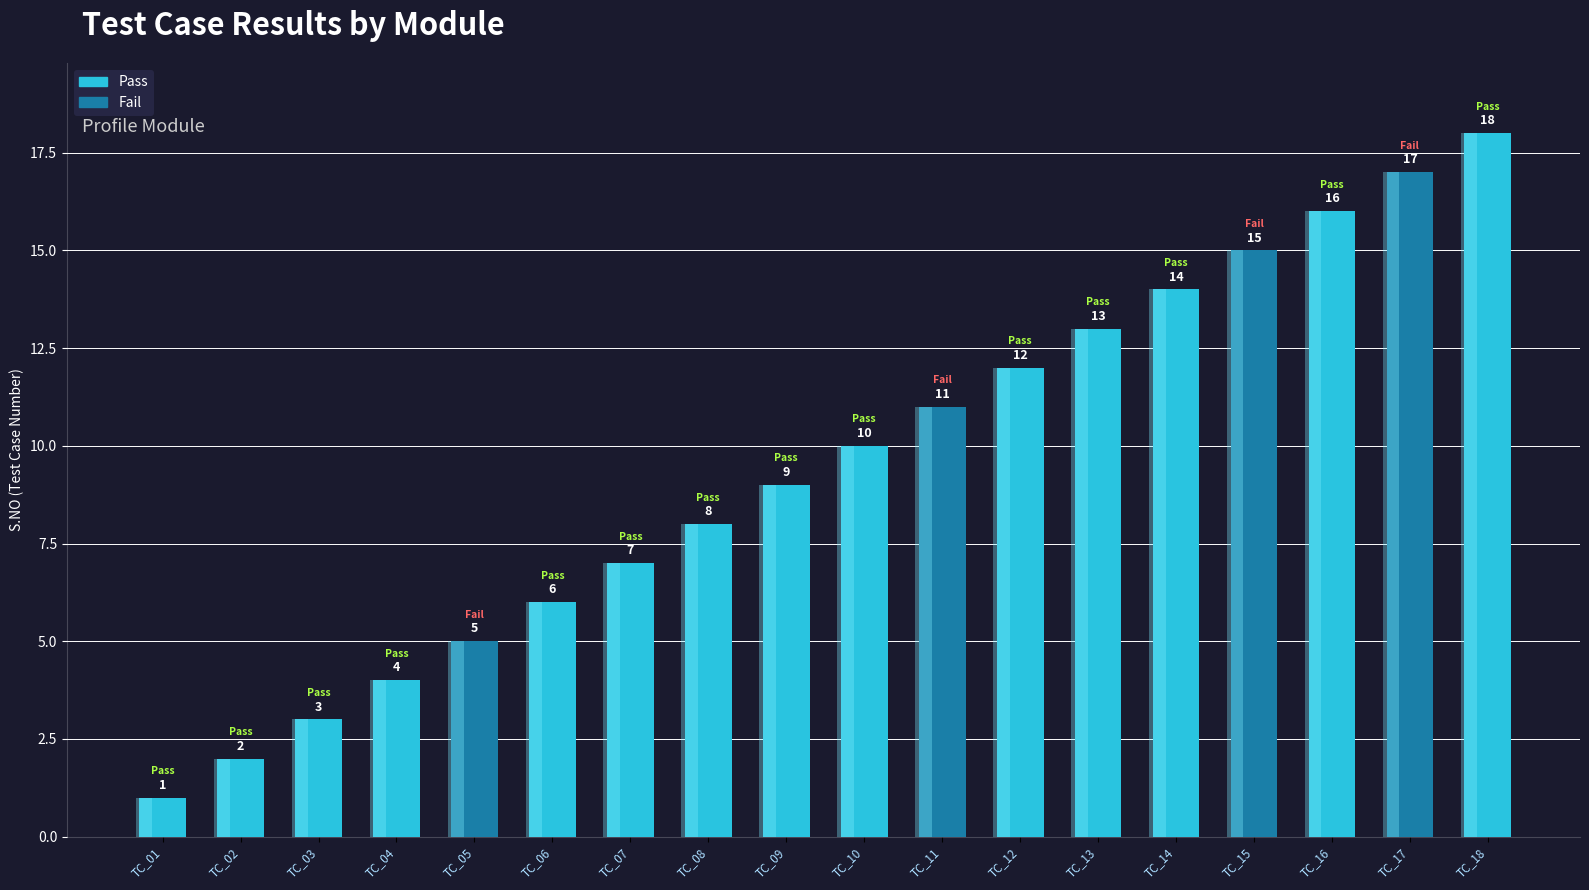

Is it true that the value at TC_14 is 5?

False